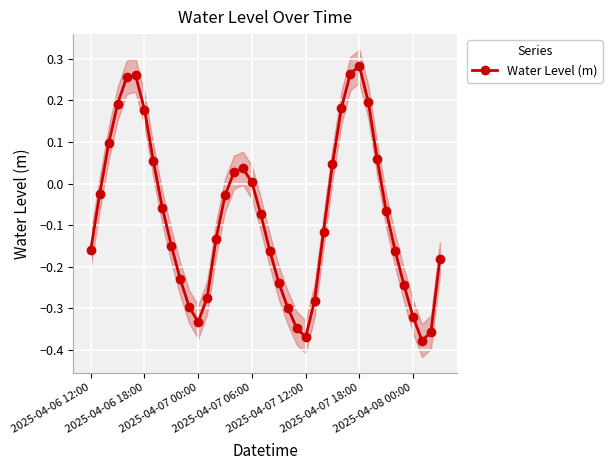

Reading left to right, extract all data points from this chart.

-0.2	-0.0	0.1	0.2	0.3	0.3	0.2	0.1	-0.1	-0.1	-0.2	-0.3	-0.3	-0.3	-0.1	-0.0	0.0	0.0	0.0	-0.1	-0.2	-0.2	-0.3	-0.3	-0.4	-0.3	-0.1	0.0	0.2	0.3	0.3	0.2	0.1	-0.1	-0.2	-0.2	-0.3	-0.4	-0.4	-0.2